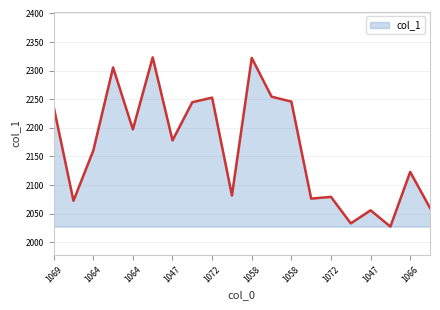

What is the maximum value shown in the chart?

2323.2